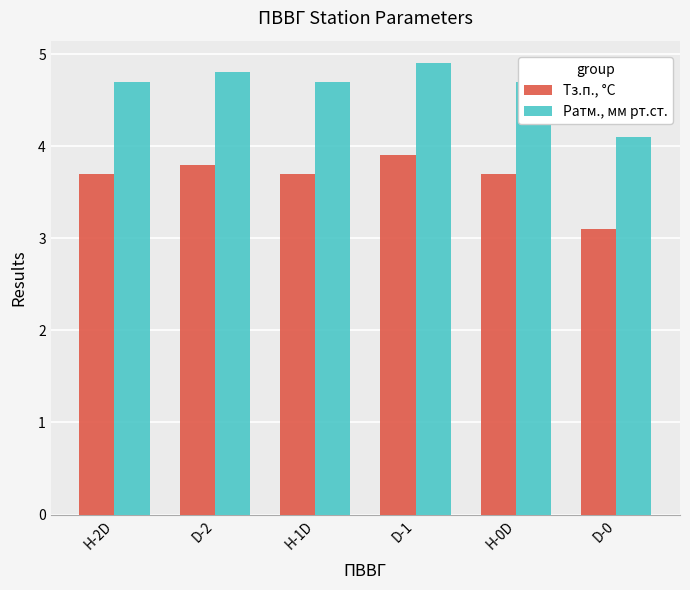

List the series in order of their overall mean, lowest first.

Тз.п., °C, Ратм., мм рт.ст.